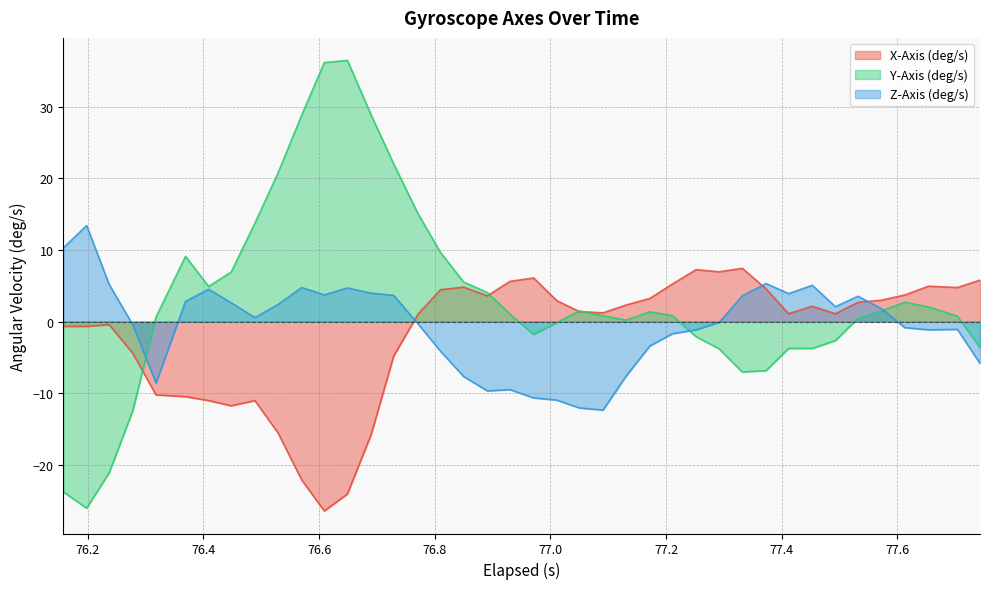

What is the smallest value displayed?

-26.5